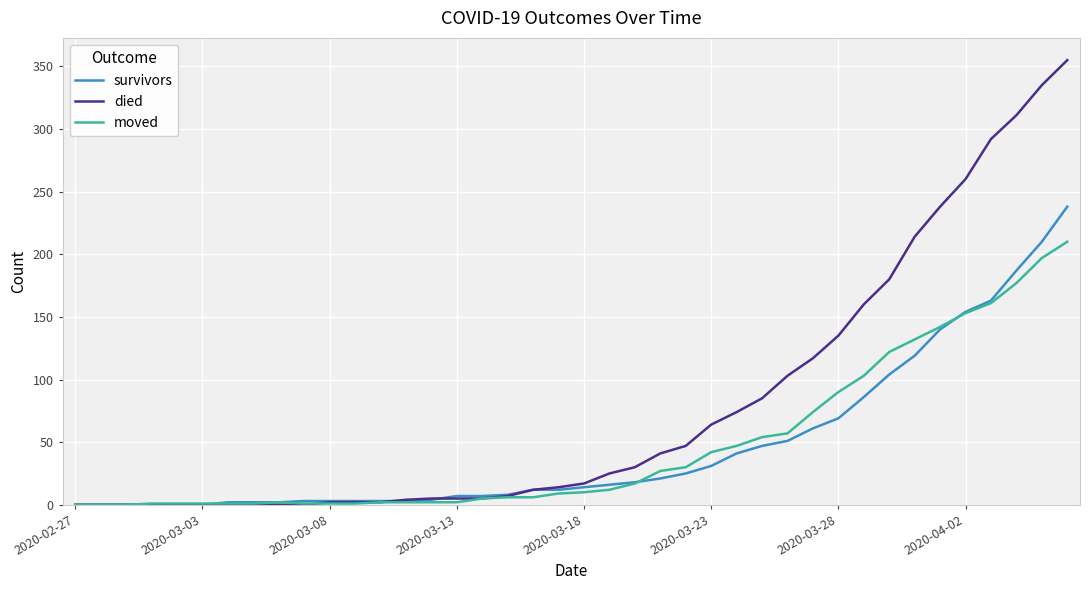

Which series has the widest spread of values?

died